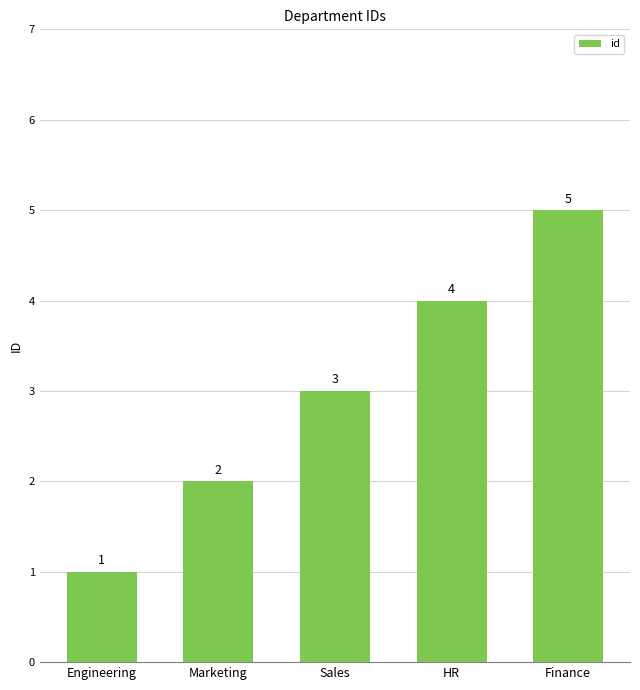

The chart shows a value of 1 at HR. True or false?

False